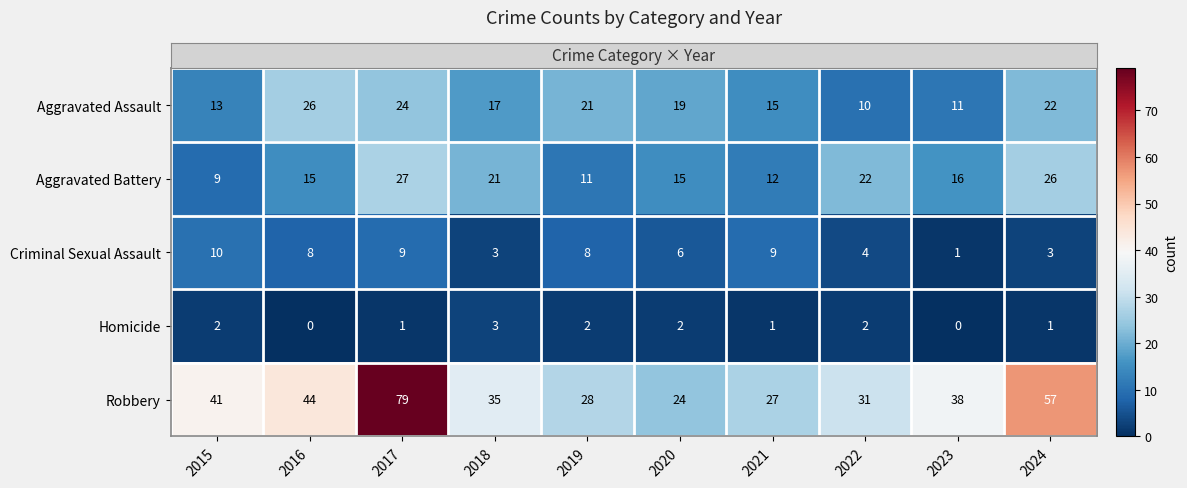

Which series changed the most between 2021 and 2022?

Aggravated Battery